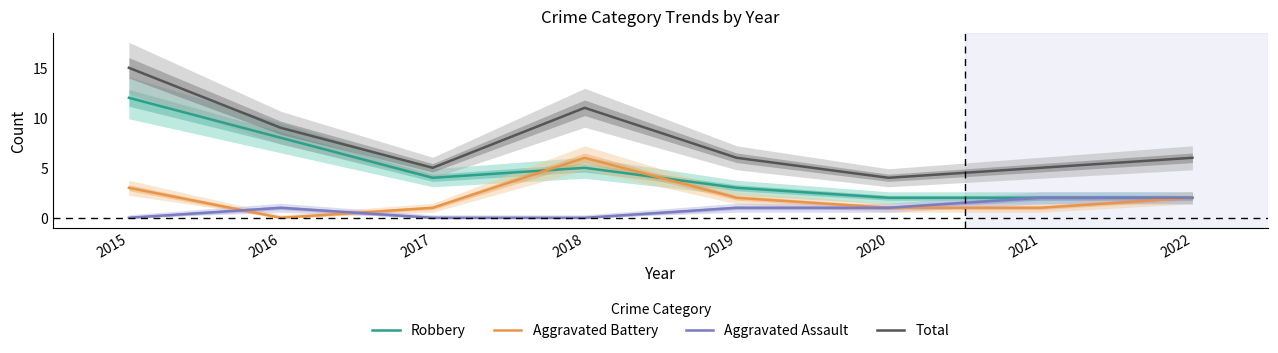

Reading left to right, what are all the values shown in this chart?

Robbery: 2015=12	2016=8	2017=4	2018=5	2019=3	2020=2	2021=2	2022=2
Aggravated Battery: 2015=3	2016=0	2017=1	2018=6	2019=2	2020=1	2021=1	2022=2
Aggravated Assault: 2015=0	2016=1	2017=0	2018=0	2019=1	2020=1	2021=2	2022=2
Total: 2015=15	2016=9	2017=5	2018=11	2019=6	2020=4	2021=5	2022=6